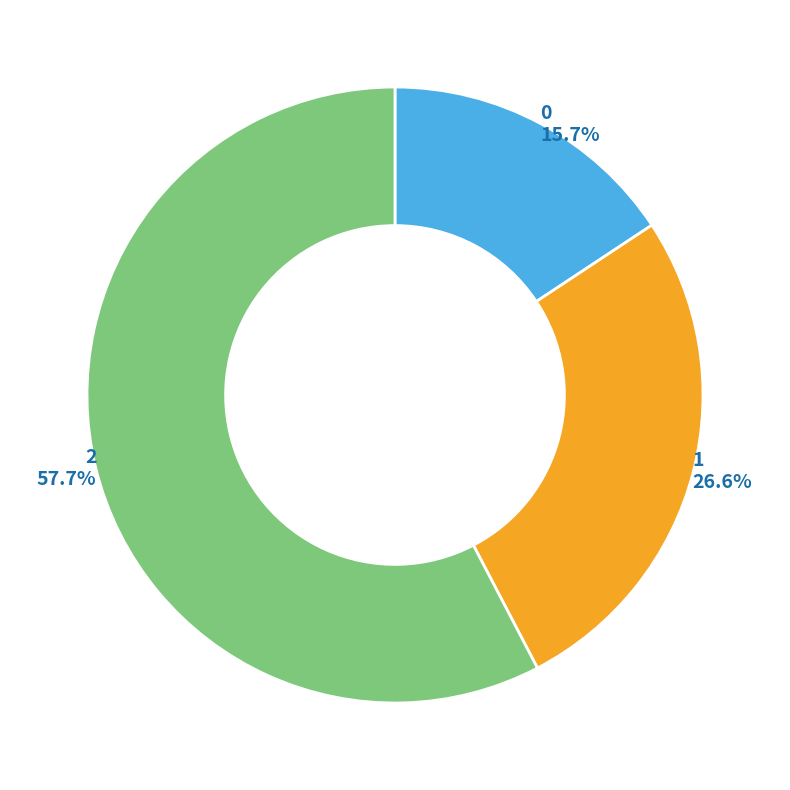

Is there any slice that represents more than half of the pie?

Yes